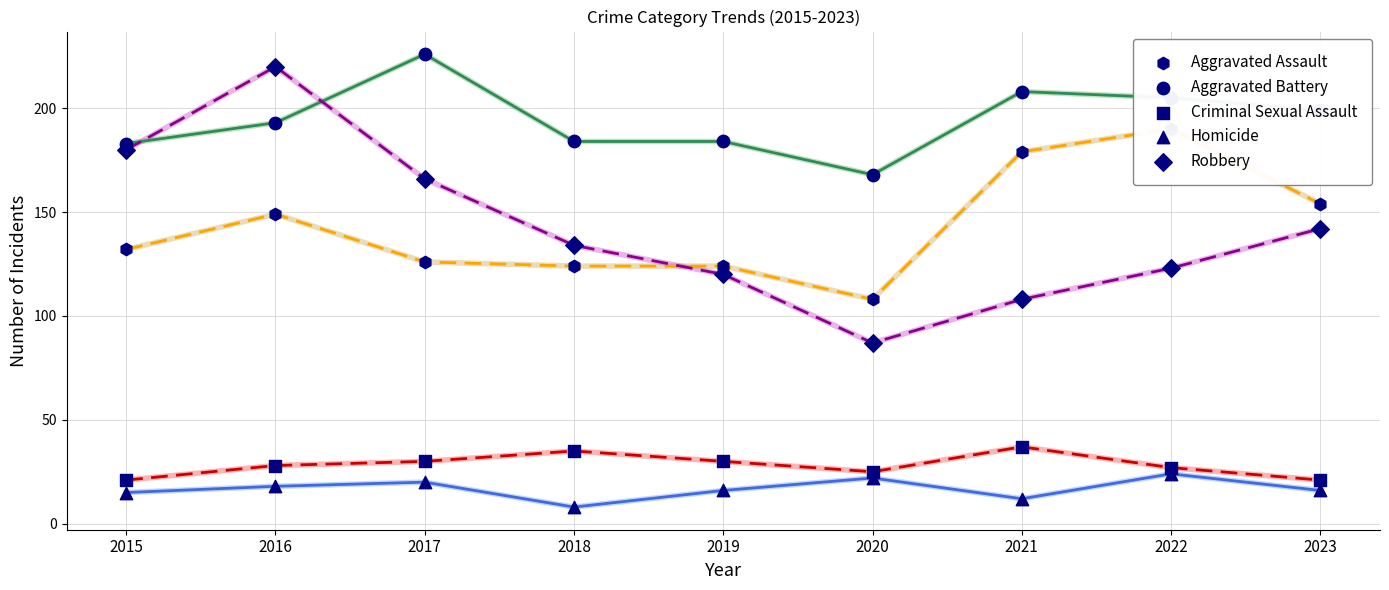

At which category is the sum across all series the highest?

2016